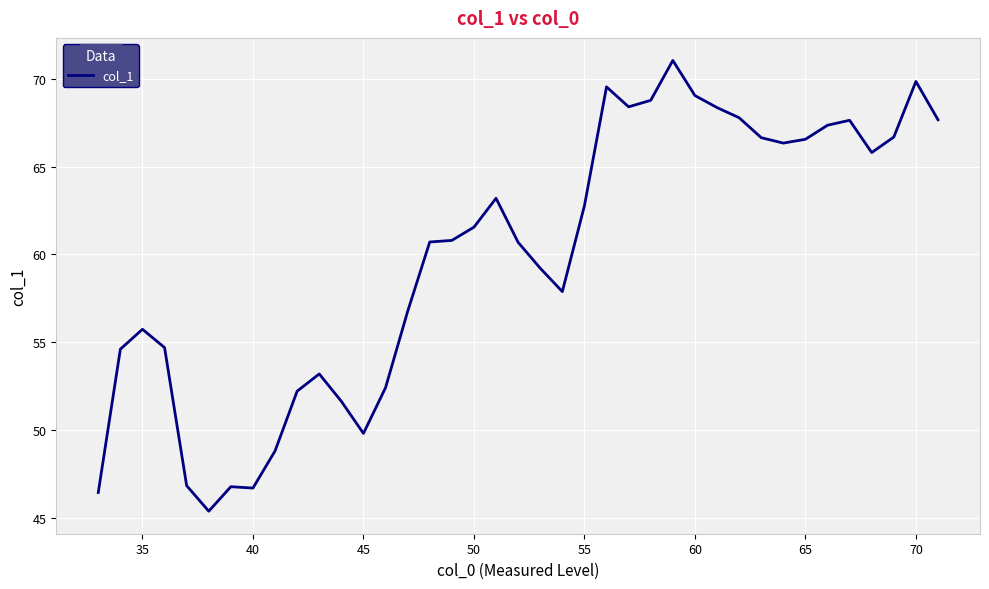

Does the chart display data point markers on the line(s)?

No